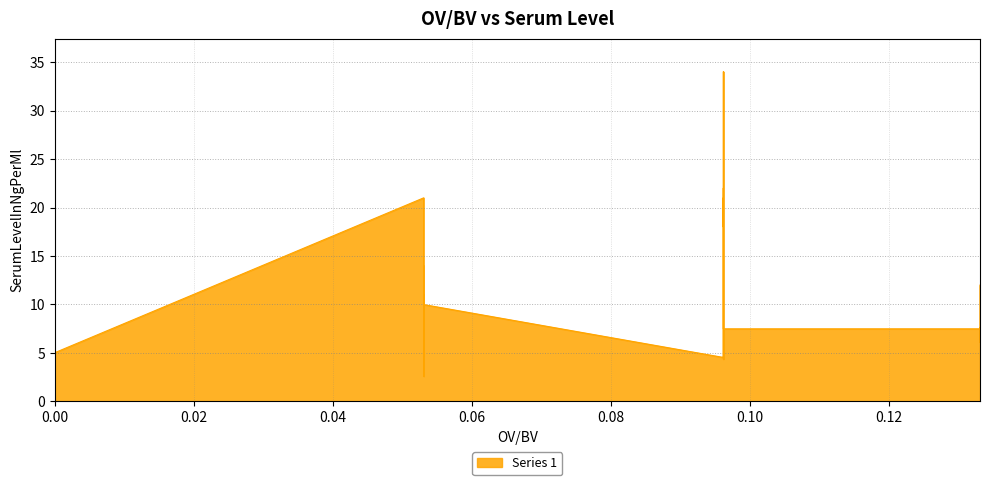

True or false: the data shows 20.4 at 0.0530736584426137.

False